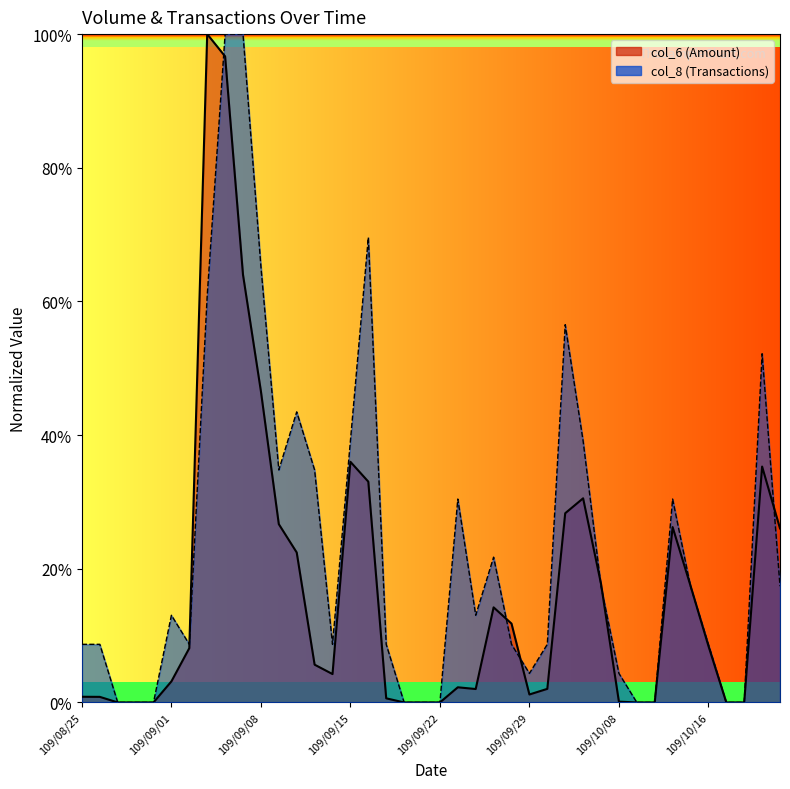

List the series in order of their overall mean, highest first.

col_8, col_6